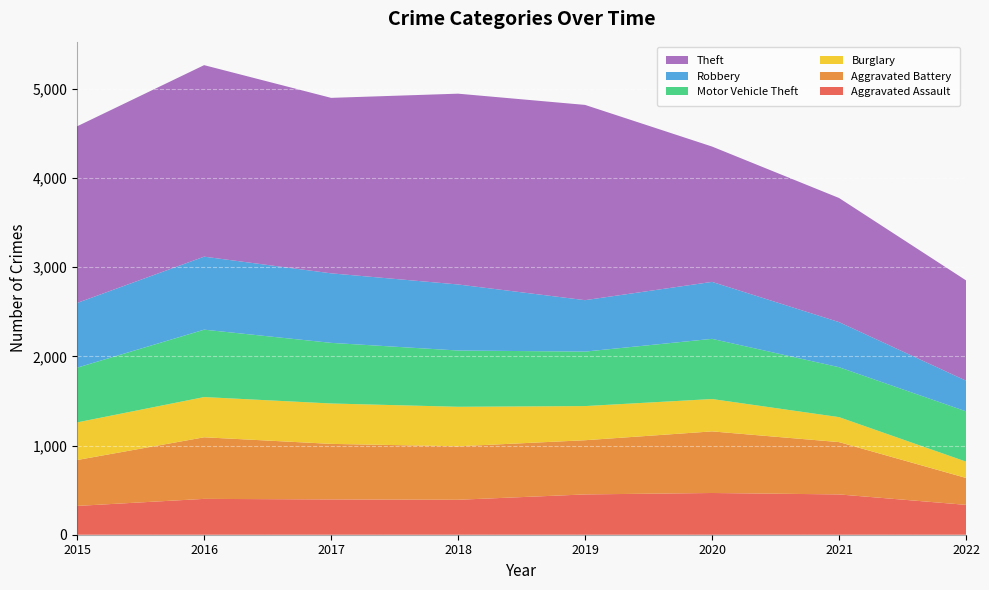

Reading left to right, list all the values displayed in this chart.

Aggravated Assault: 323	402	396	392	452	468	452	335
Aggravated Battery: 515	691	623	600	608	691	587	302
Burglary: 422	451	453	443	383	363	280	183
Motor Vehicle Theft: 614	756	680	631	611	675	560	564
Robbery: 726	819	780	741	577	639	506	344
Theft: 1981	2148	1968	2140	2190	1518	1392	1125